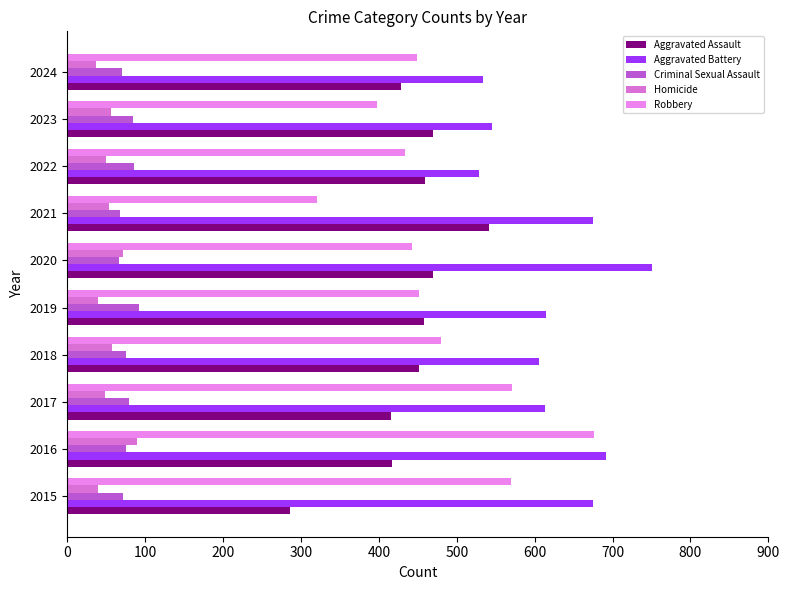

Count the number of categories in the chart.

10